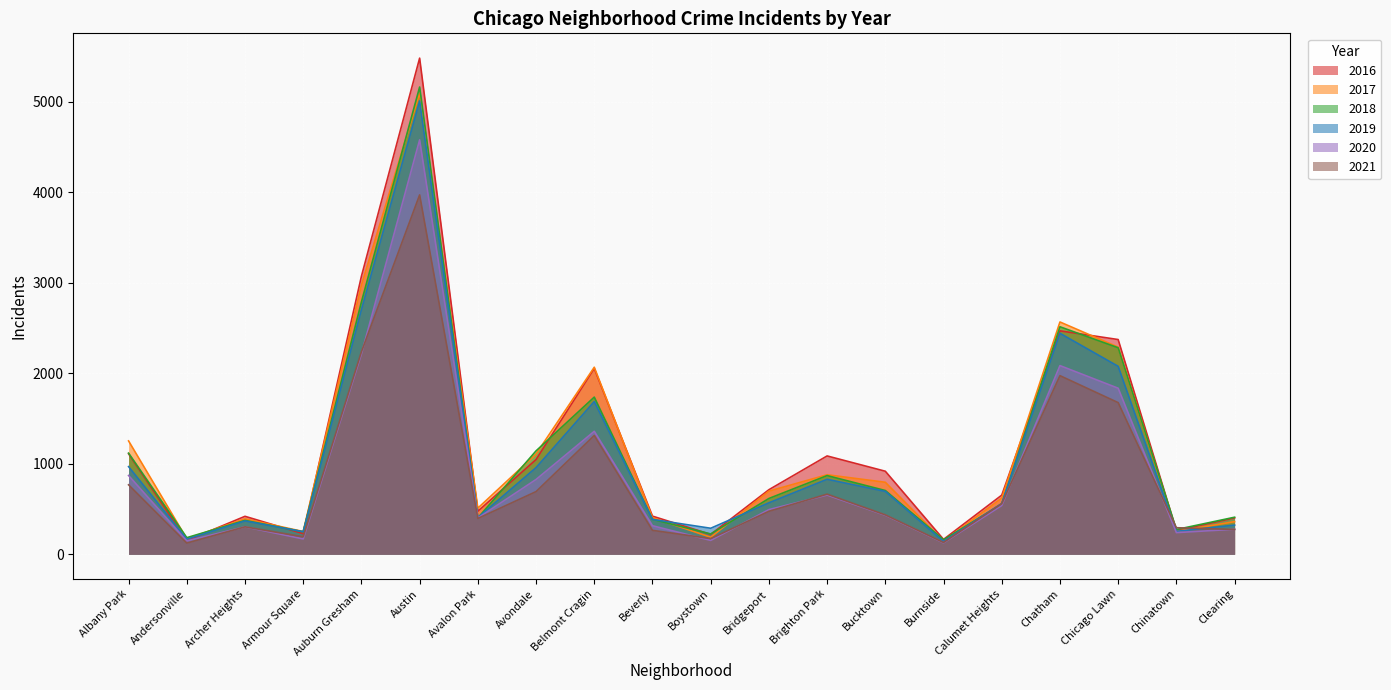

At Boystown, list the series in order from largest to smallest.

2019, 2018, 2016, 2017, 2021, 2020